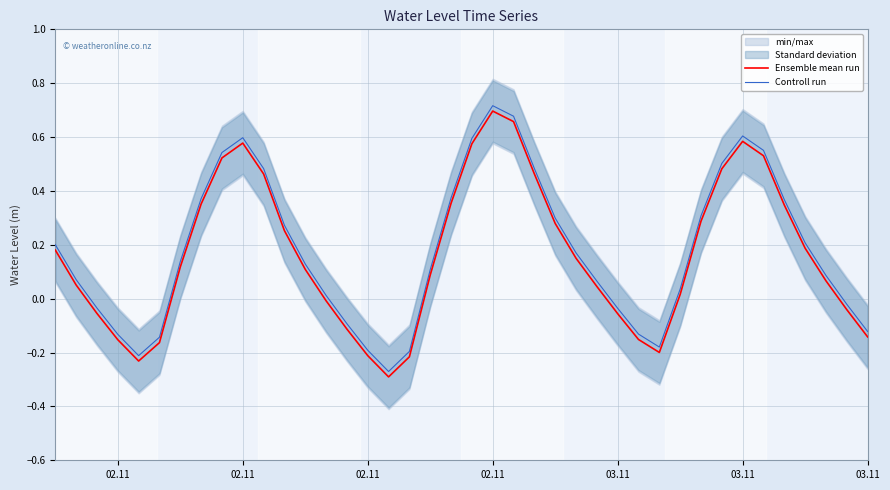

How many lines are shown in the chart?

2